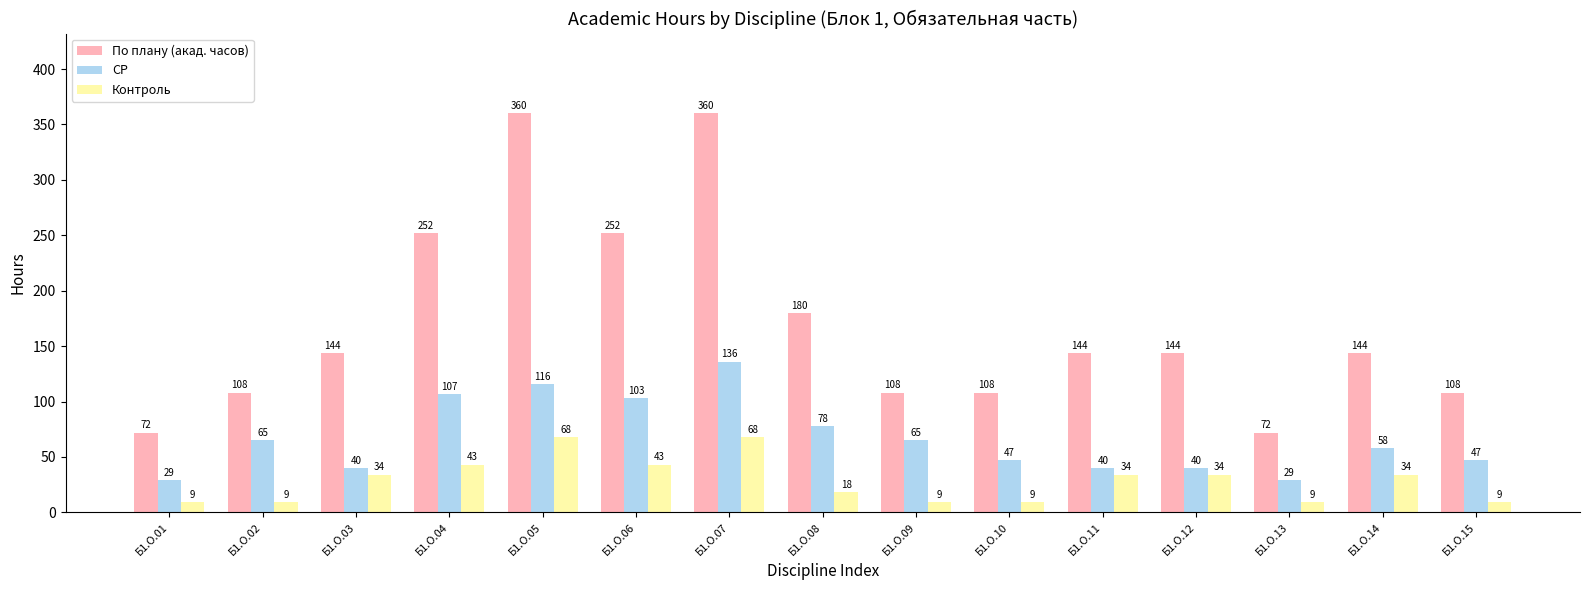

What is the value of the СР bar at the 14th from the left?

58